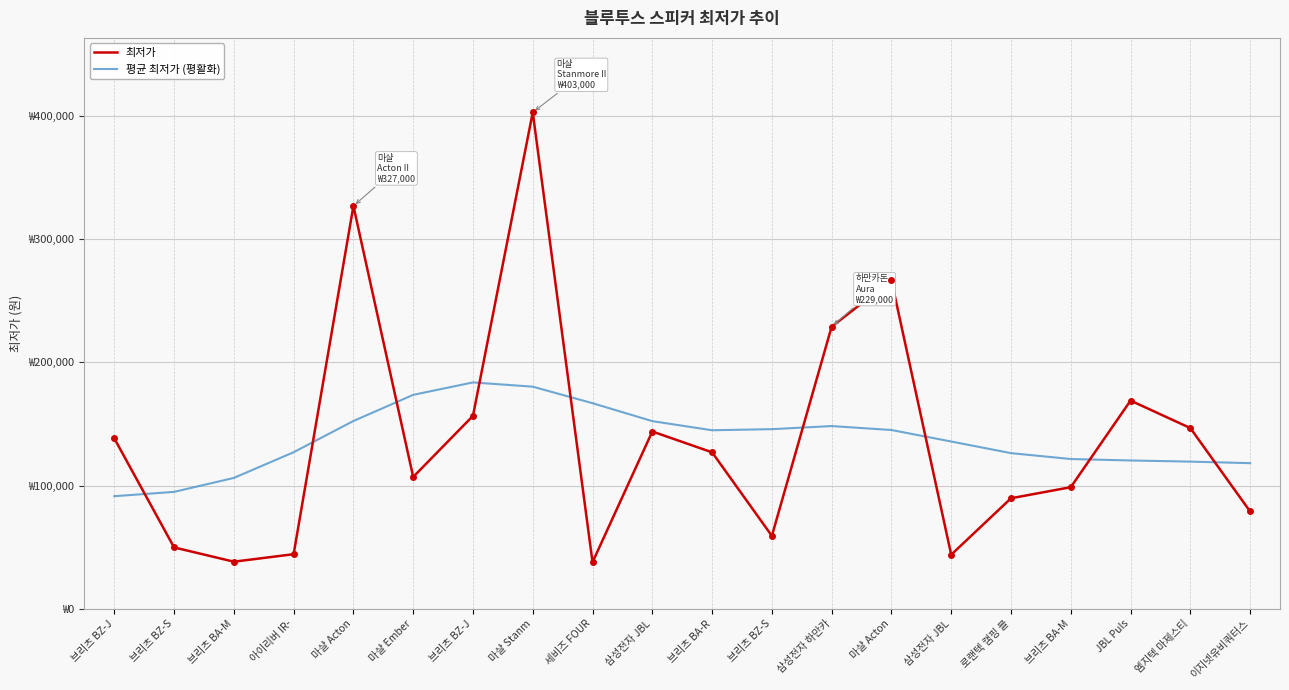

What are all the series names shown in the legend?

최저가, 평균 최저가 (평활화)